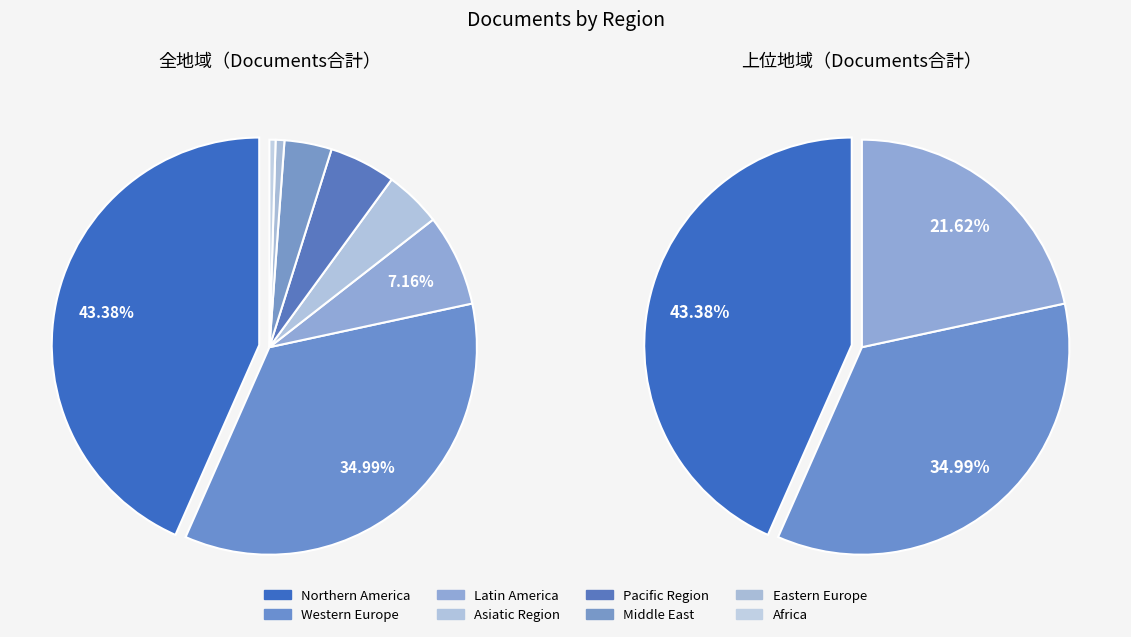

To the nearest percent, what portion does Pacific Region represent?

5%